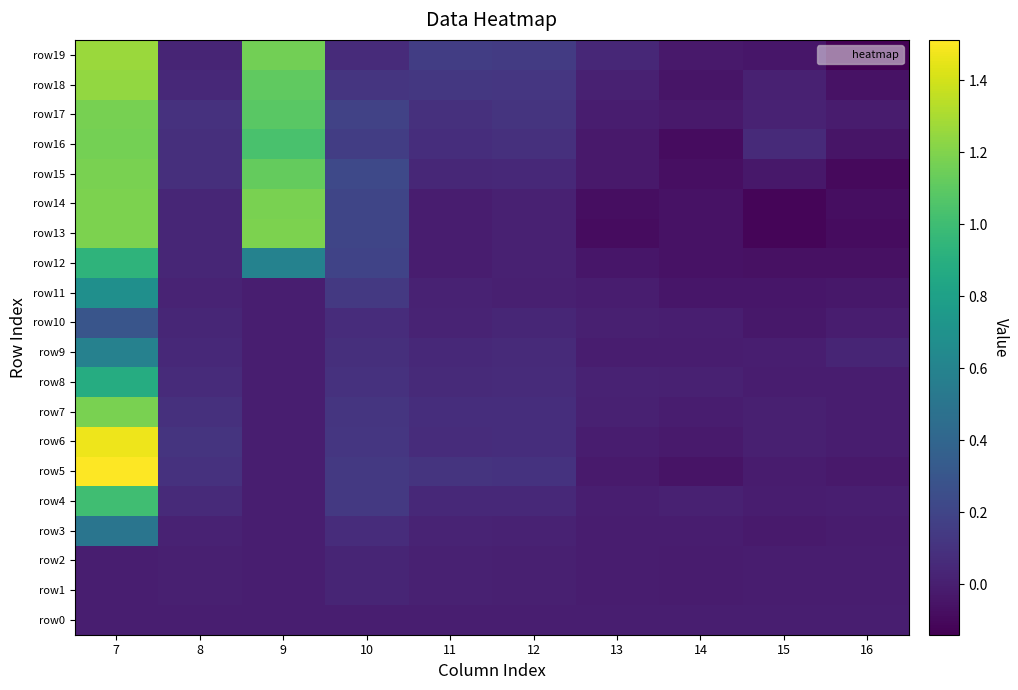

Between 8 and 10, which series saw the biggest shift?

row14